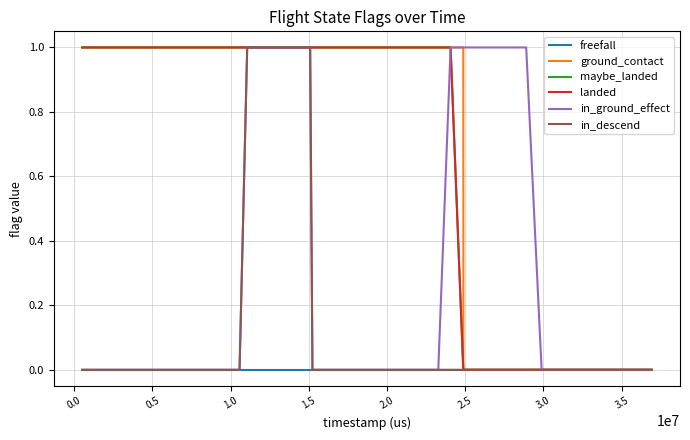

Reading left to right, list all the values displayed in this chart.

freefall: 0	0	0	0	0	0	0	0	0	0	0	0	0	0	0	0	0	0	0	0	0	0	0	0	0	0	0	0	0	0	0	0	0	0	0	0	0	0	0	0
ground_contact: 1	1	1	1	1	1	1	1	1	1	1	1	1	1	1	1	1	1	1	1	1	1	1	1	1	1	1	0	0	0	0	0	0	0	0	0	0	0	0	0
maybe_landed: 1	1	1	1	1	1	1	1	1	1	1	1	1	1	1	1	1	1	1	1	1	1	1	1	1	1	0	0	0	0	0	0	0	0	0	0	0	0	0	0
landed: 1	1	1	1	1	1	1	1	1	1	1	1	1	1	1	1	1	1	1	1	1	1	1	1	1	1	0	0	0	0	0	0	0	0	0	0	0	0	0	0
in_ground_effect: 0	0	0	0	0	0	0	0	0	0	0	1	1	1	1	1	0	0	0	0	0	0	0	0	0	1	1	1	1	1	1	1	0	0	0	0	0	0	0	0
in_descend: 0	0	0	0	0	0	0	0	0	0	0	1	1	1	1	1	0	0	0	0	0	0	0	0	0	0	0	0	0	0	0	0	0	0	0	0	0	0	0	0